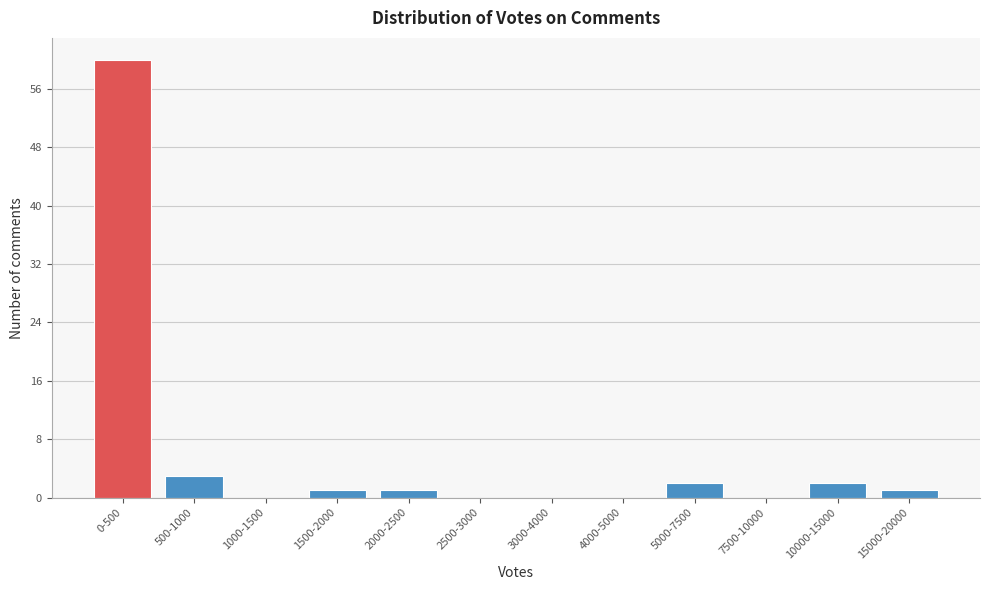

Reading right to left, extract all data points from this chart.

15000-20000=1	10000-15000=2	7500-10000=0	5000-7500=2	4000-5000=0	3000-4000=0	2500-3000=0	2000-2500=1	1500-2000=1	1000-1500=0	500-1000=3	0-500=60